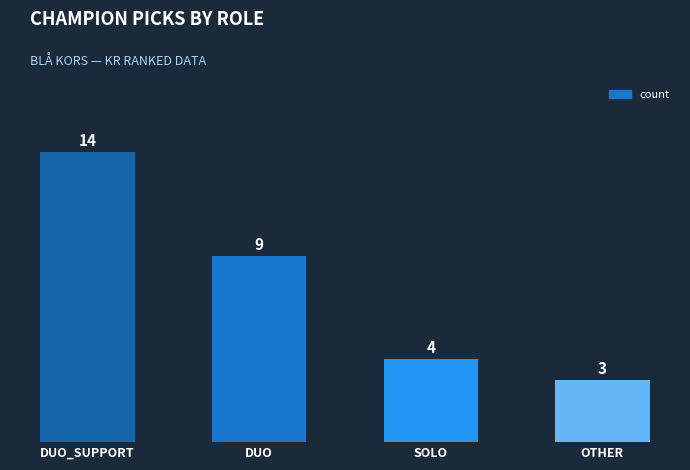

The value at SOLO is 4. True or false?

True